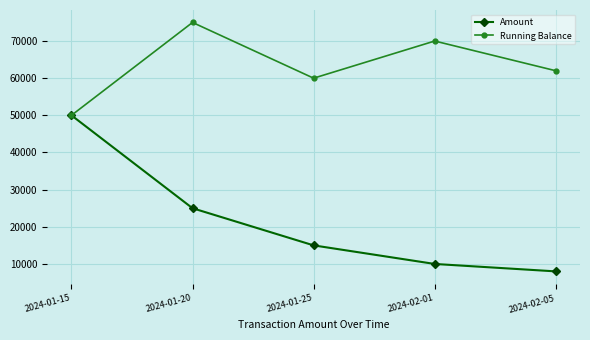

Count the number of categories in the chart.

5